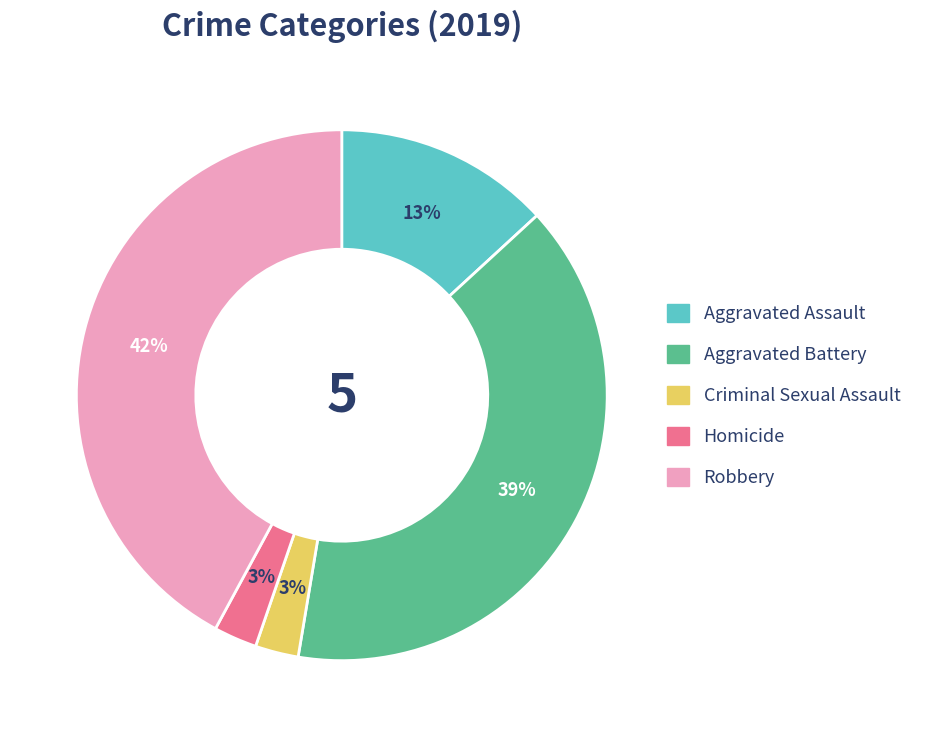

To the nearest percent, what is the average slice percentage?

20%